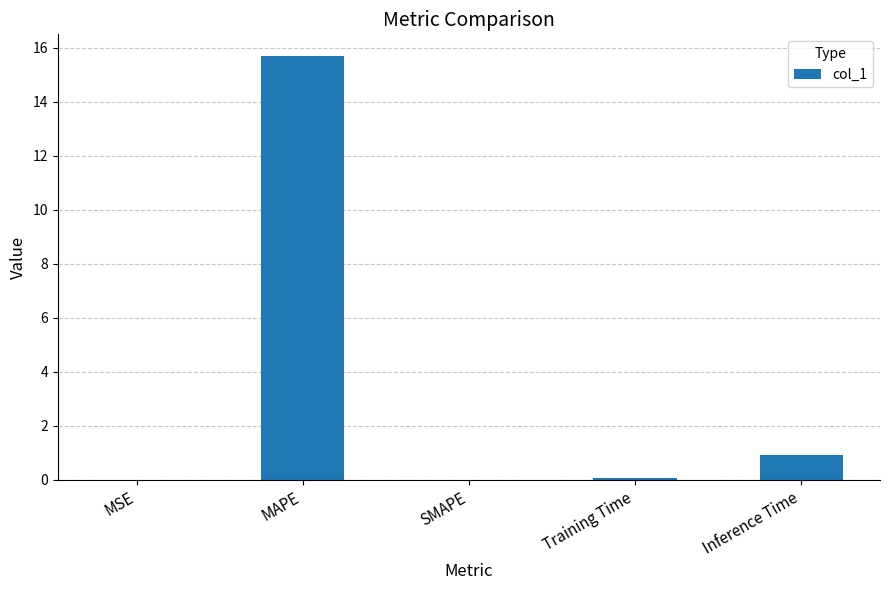

True or false: the data shows 0.0 at SMAPE.

True